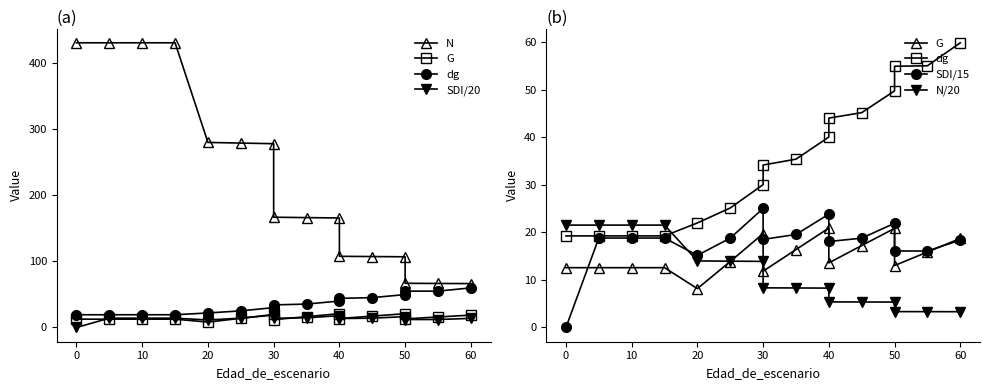

At how many categories does at least one series exceed 400?

4